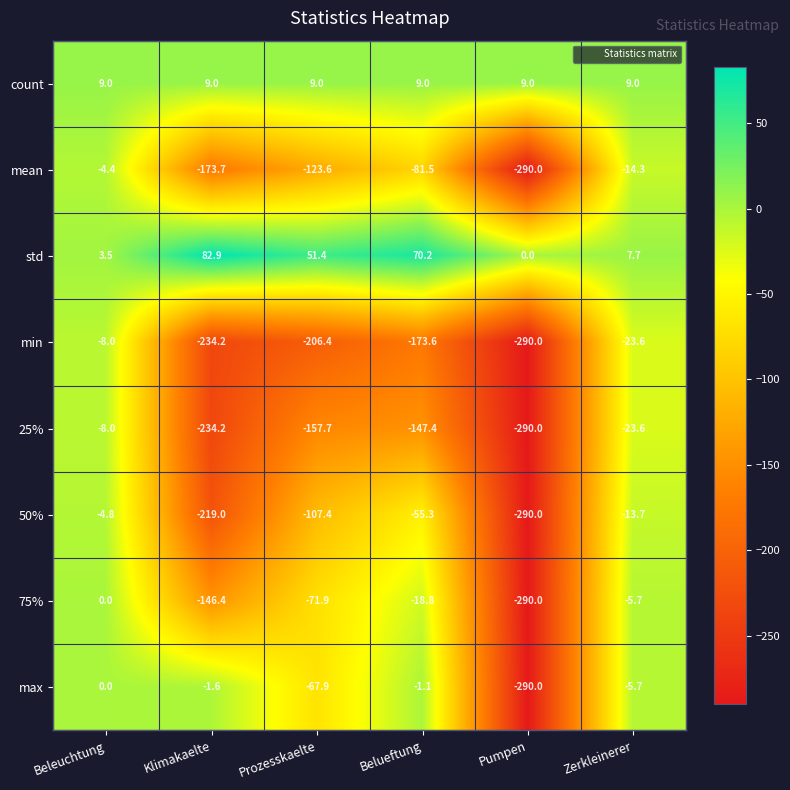

What is the difference between the highest and lowest values at Klimakaelte?

317.1